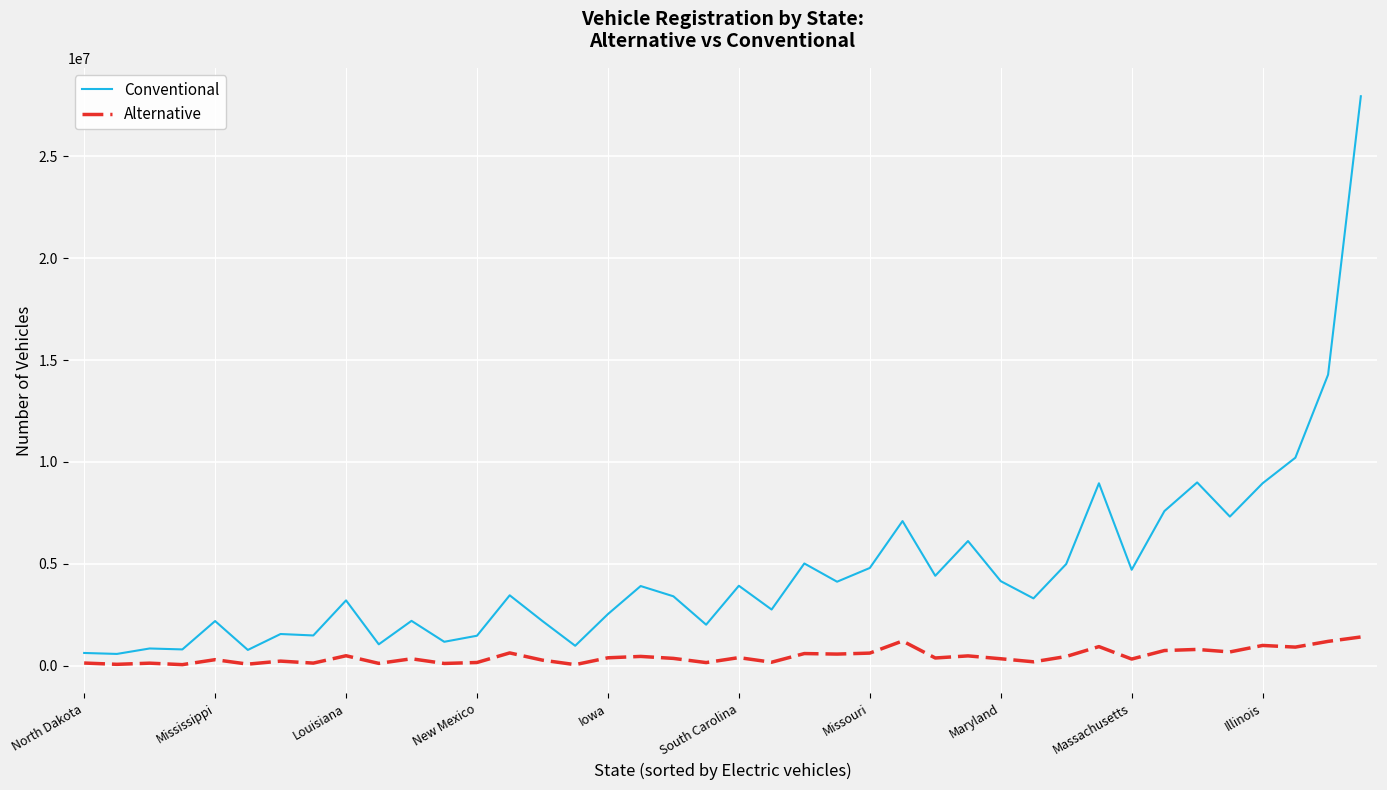

Which series has the widest spread of values?

Conventional